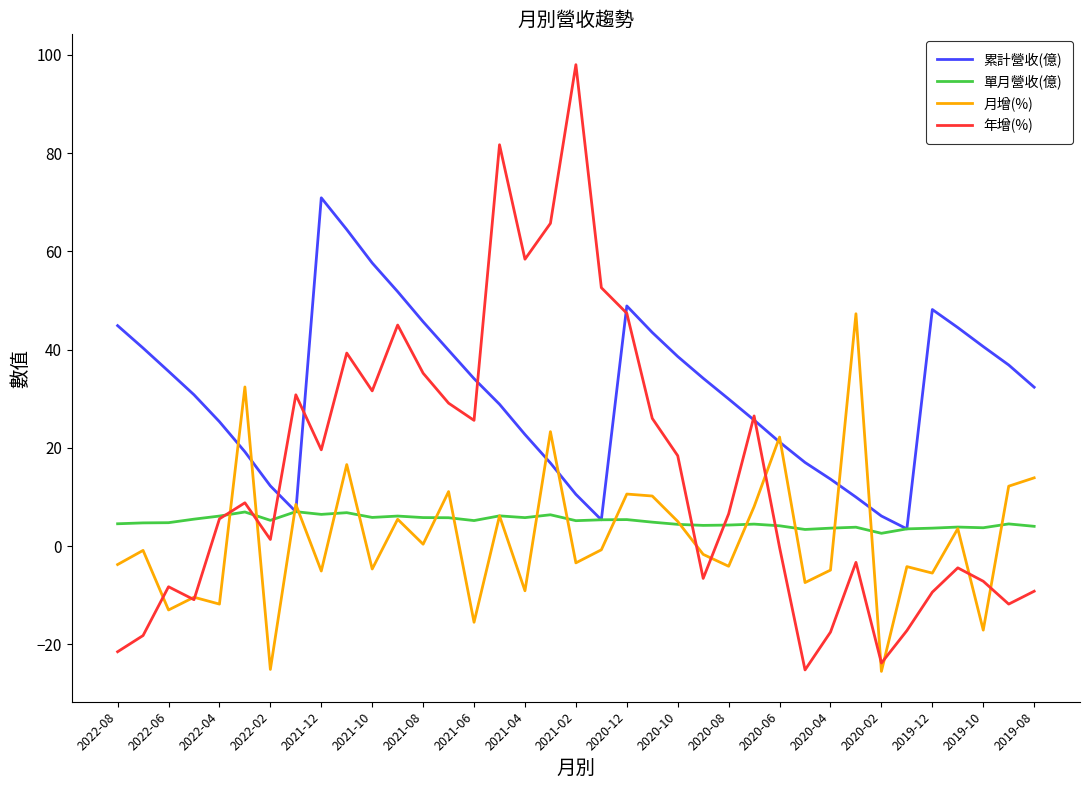

What is the smallest value displayed?

-25.5